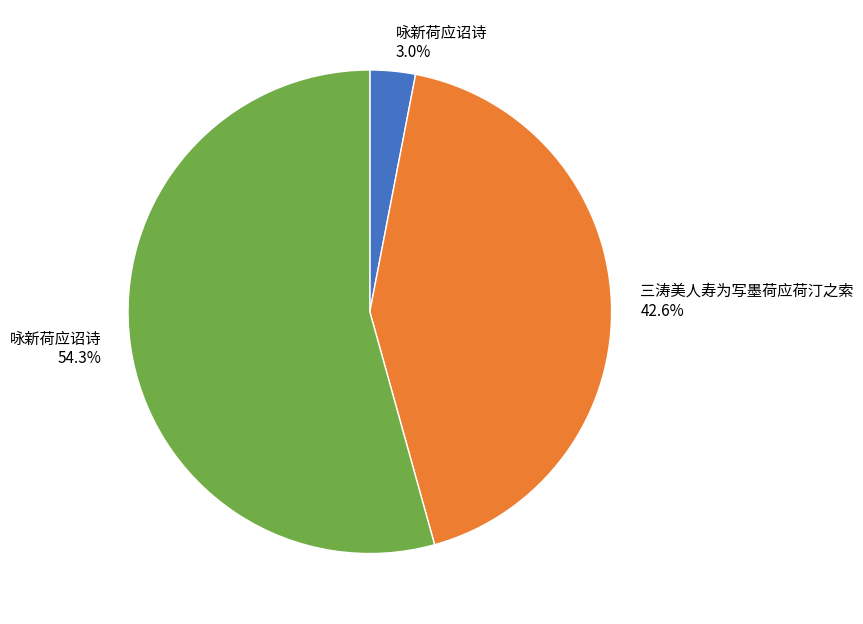

Is there any slice that represents more than half of the pie?

Yes